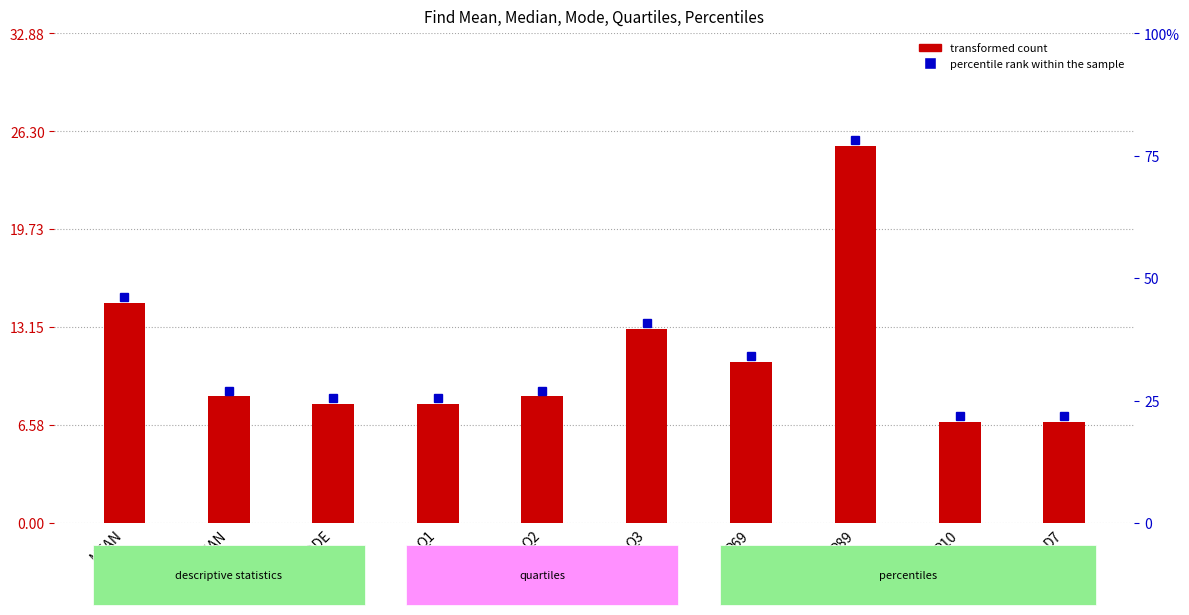

Reading left to right, list all the values displayed in this chart.

14.8	8.5	8.0	8.0	8.5	13.0	10.8	25.3	6.8	6.8